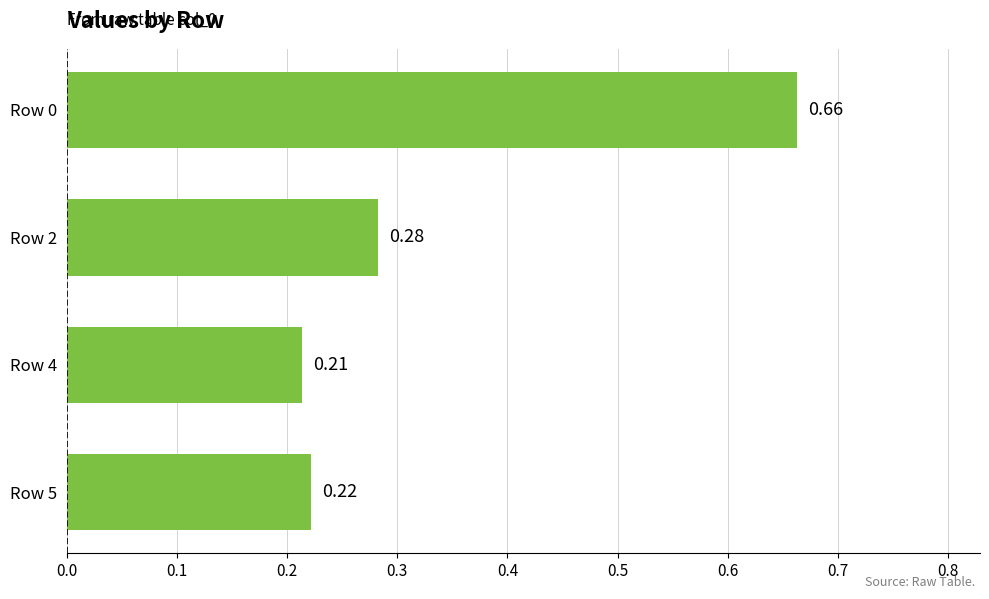

Rank the categories by value from lowest to highest.

Row 4, Row 5, Row 2, Row 0